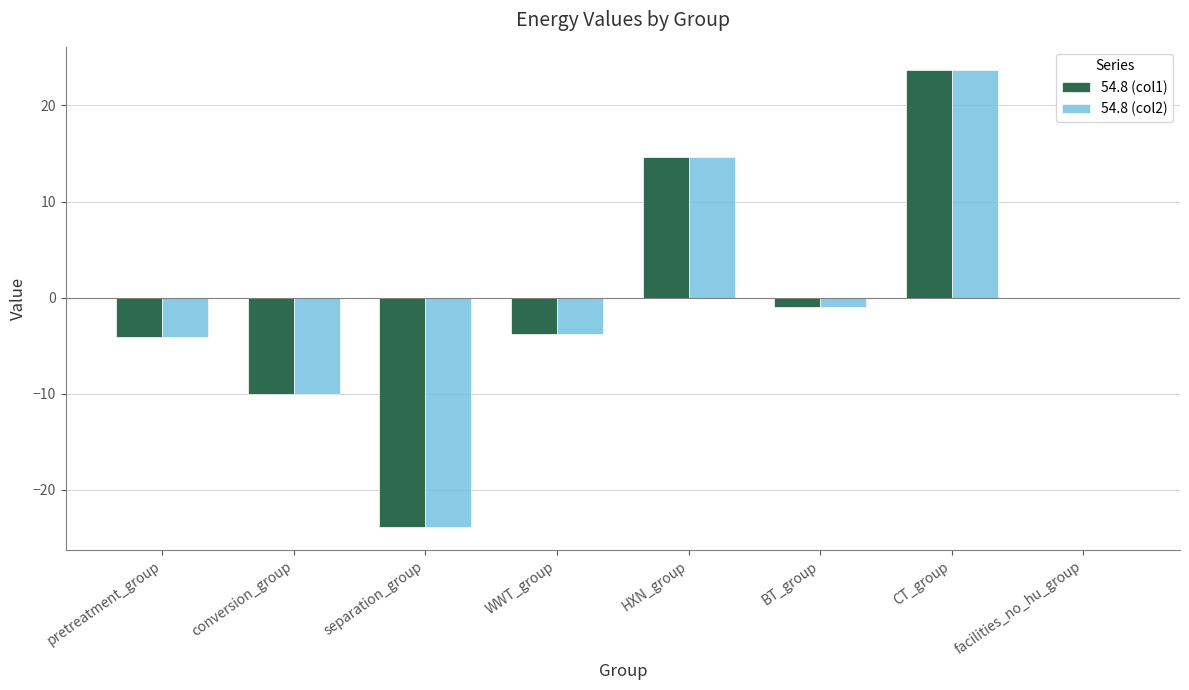

Where is 54.8 (col1) nearest to the value 0?

facilities_no_hu_group